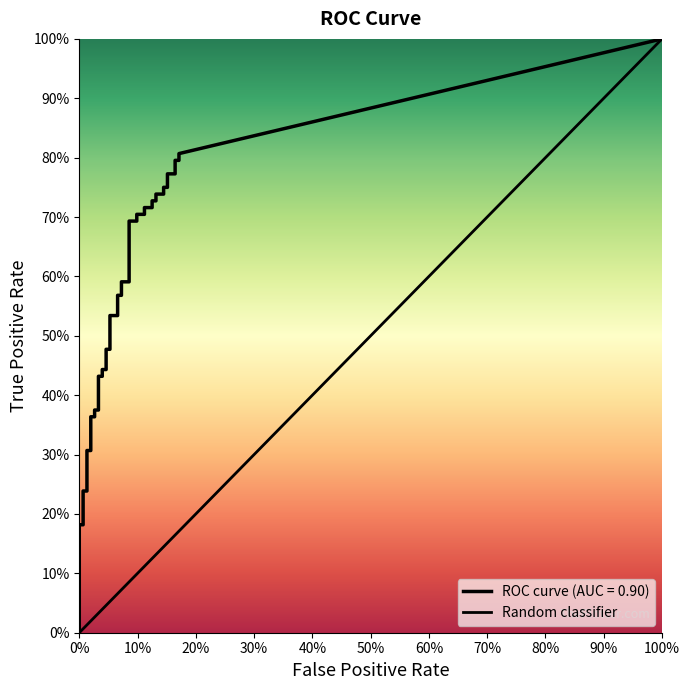

True or false: tpr and fpr cross at least once.

False